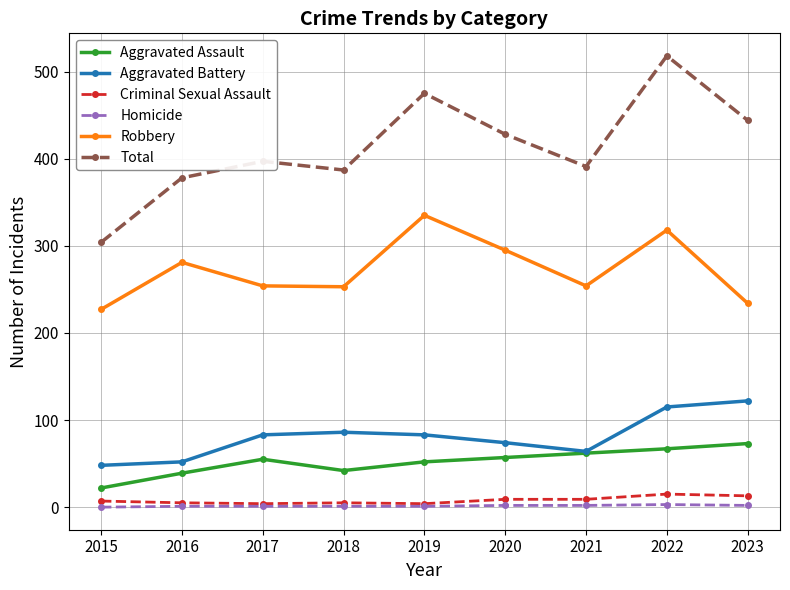

True or false: Aggravated Assault and Homicide intersect in this chart.

False